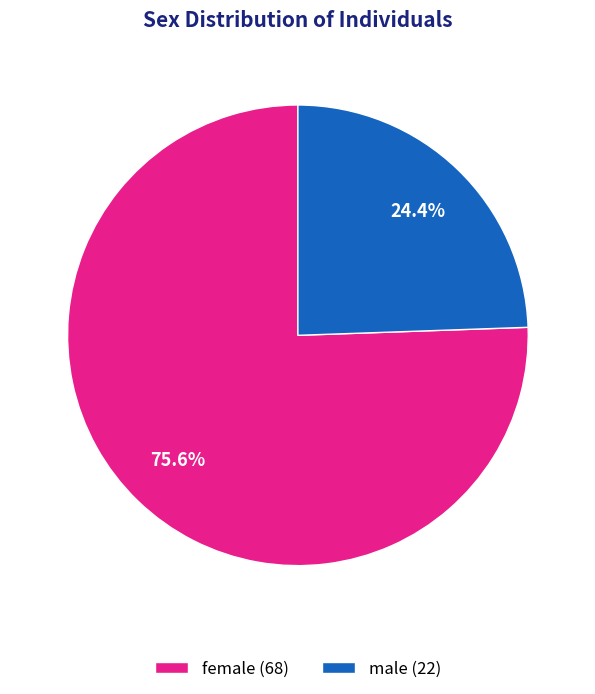

Combined, what portion of the pie is female and male?

100.0%